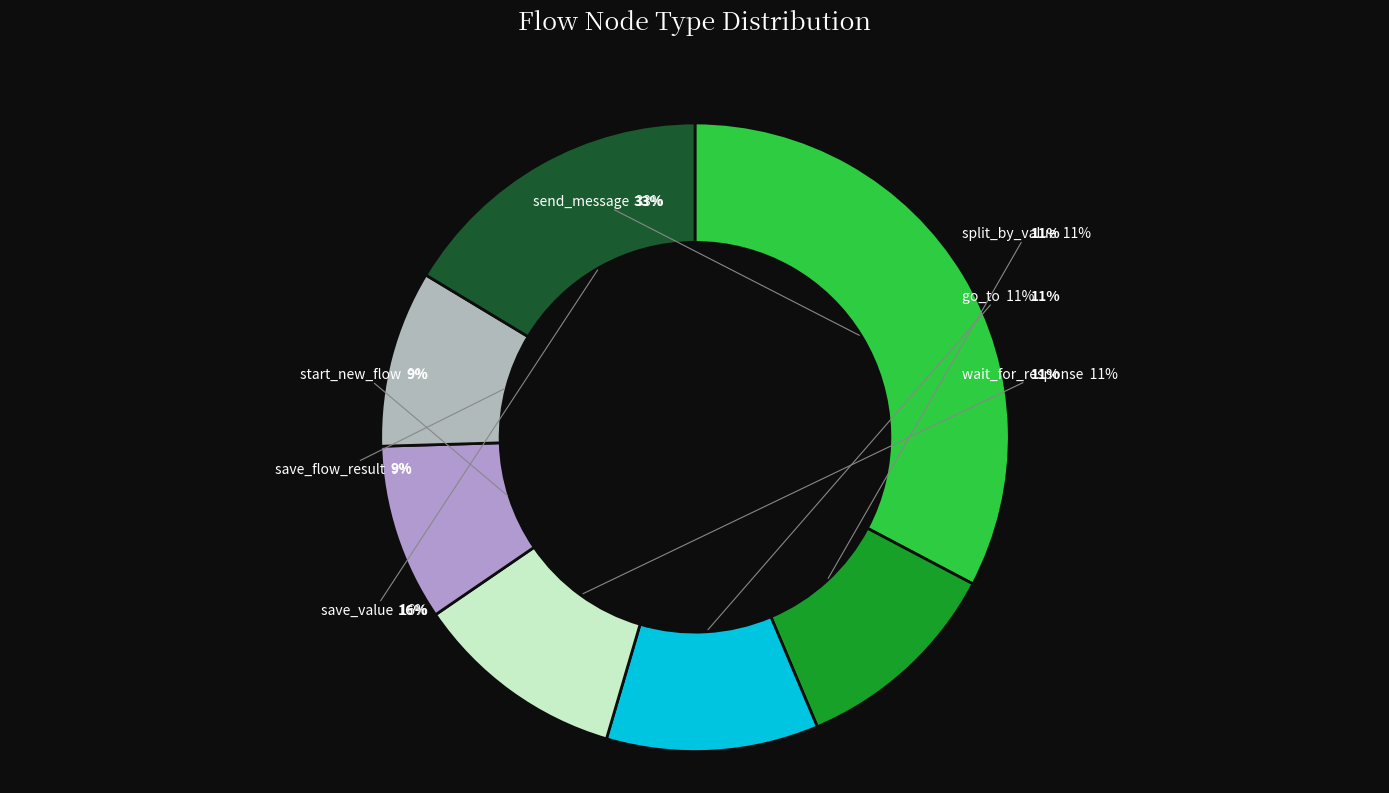

Combined, what portion of the pie is split_by_value and save_flow_result?

20.0%